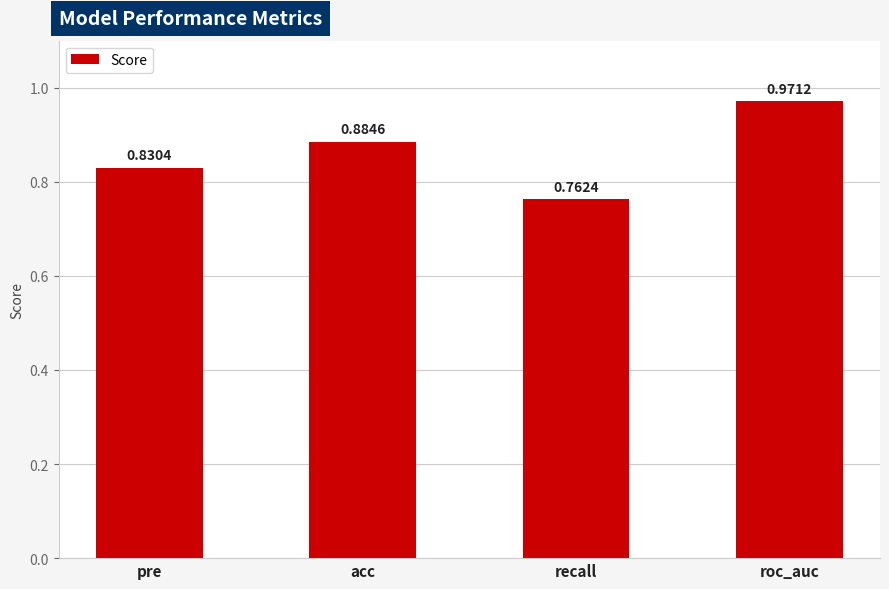

What is the sum of all values?

3.4